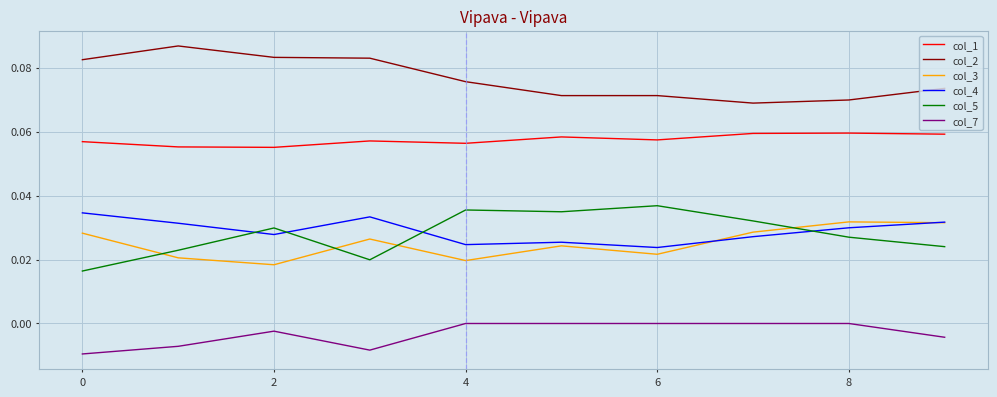

Which series has the largest total across all categories?

col_2